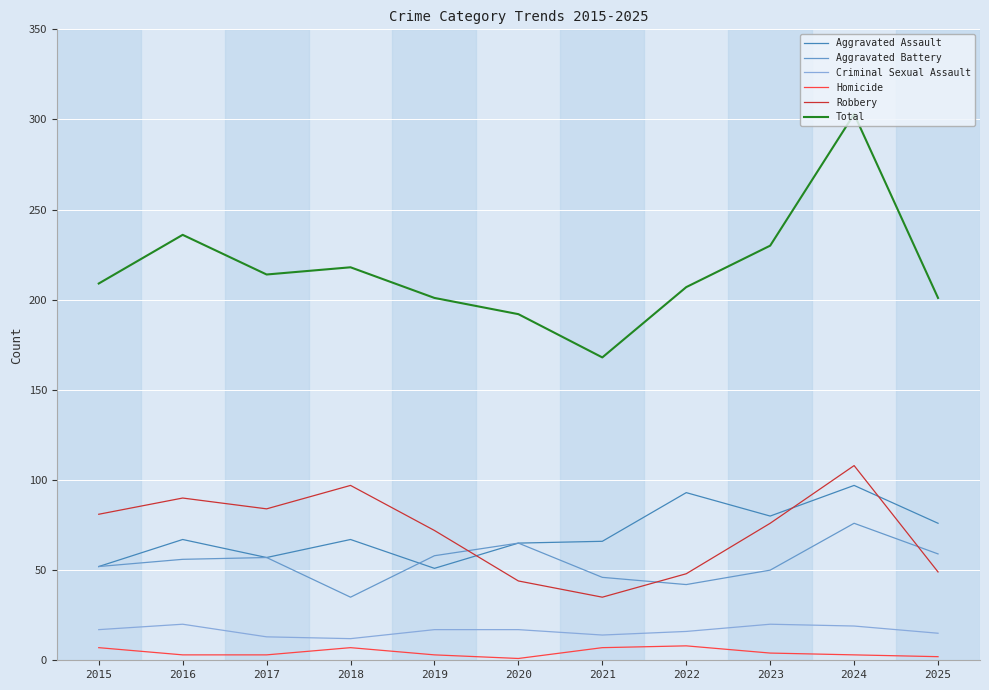

What is the maximum value shown in the chart?

303